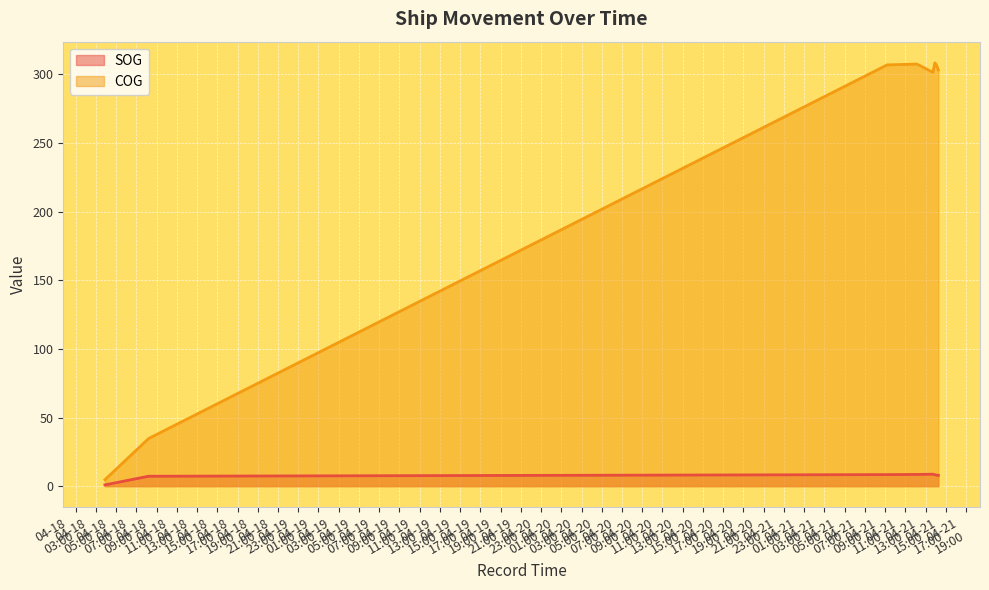

Count the number of data series in this chart.

2